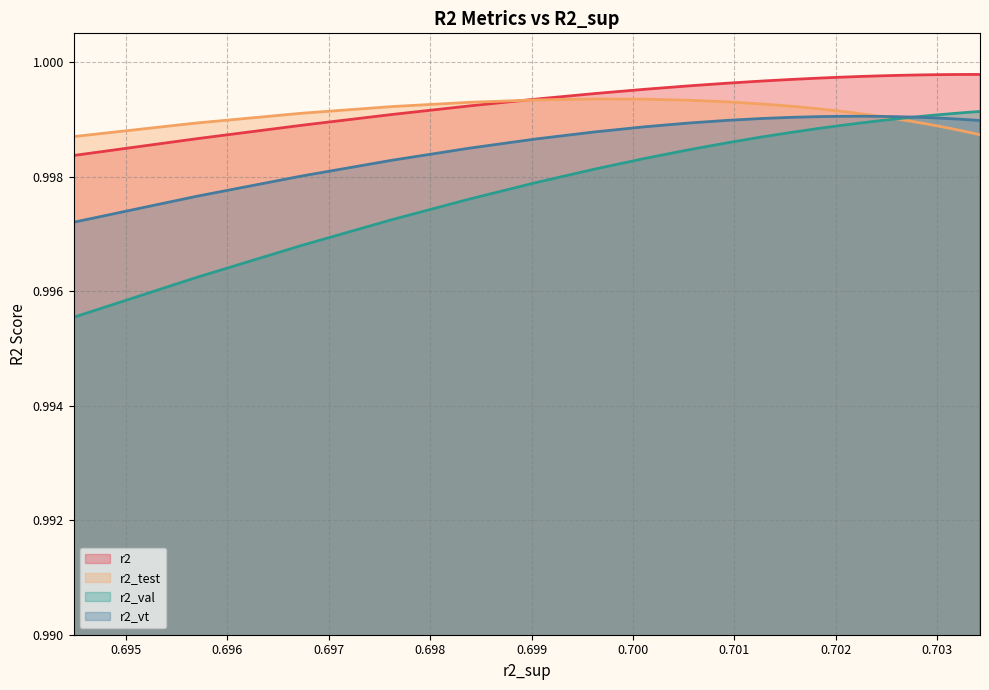

Count the r2_vt values in the range 0 to 1.

25